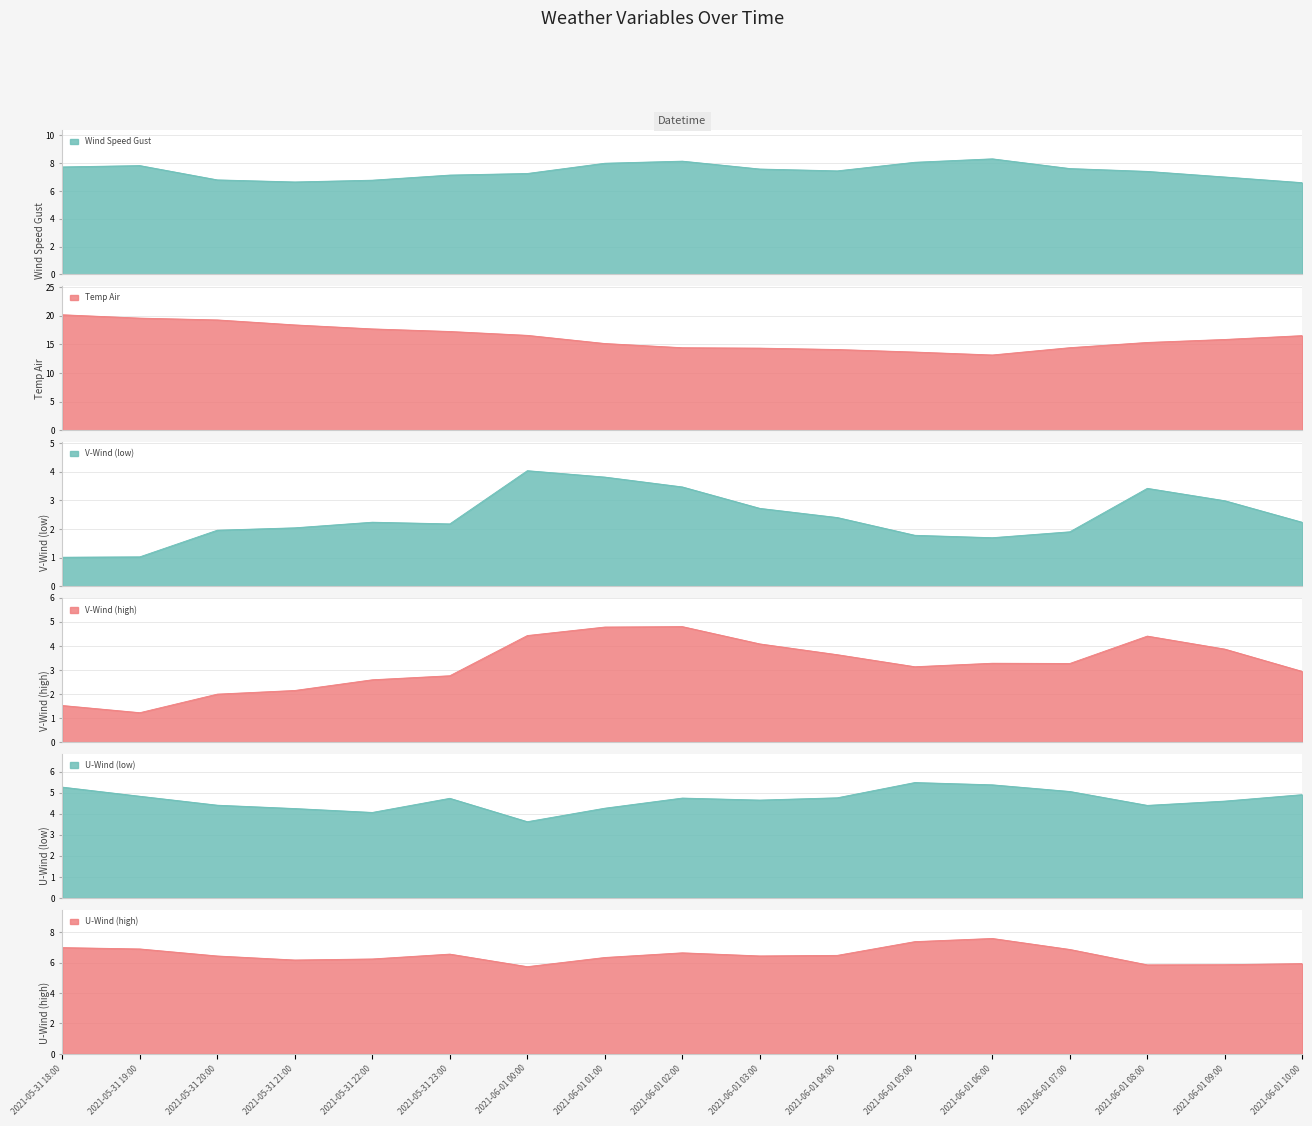

True or false: u_wind_1 and temp_air cross at least once.

False